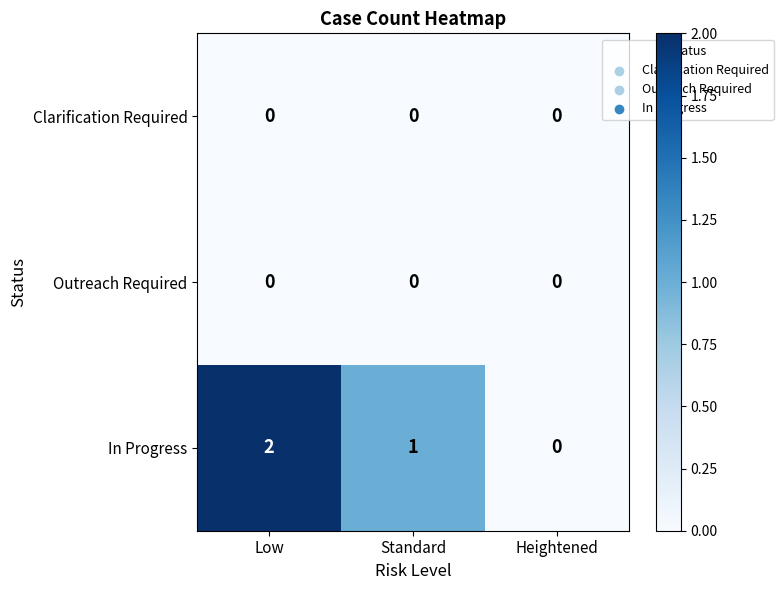

At which label is In Progress closest to 1?

Standard